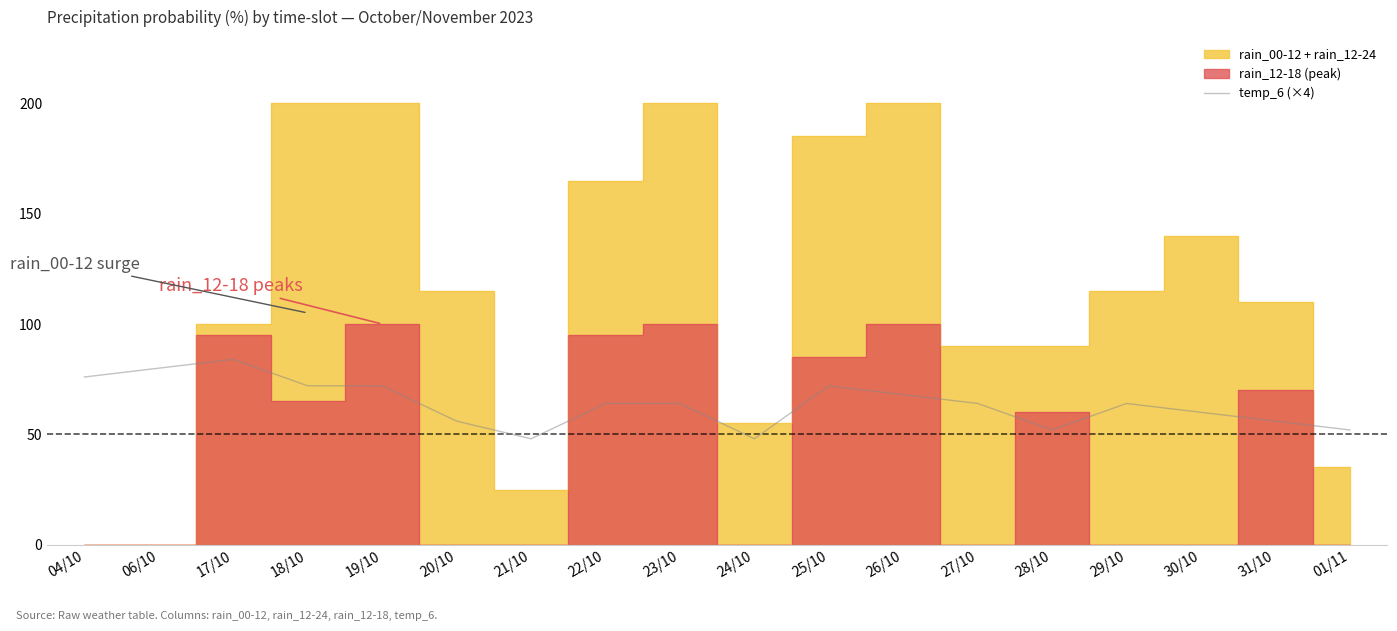

What is the minimum value for temp_6 (×4)?

48